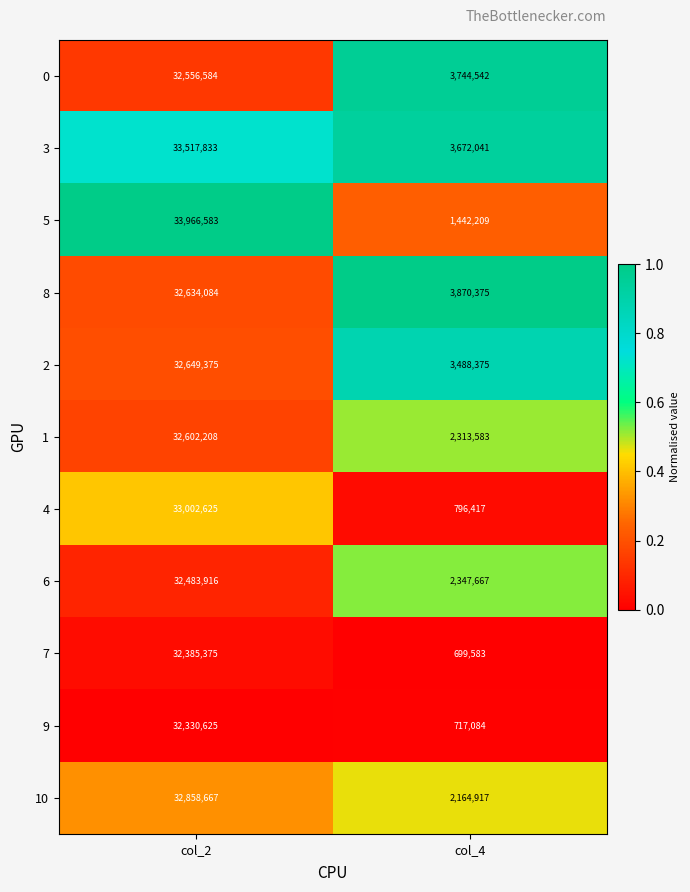

What is the sum of the 5 values at col_2 and col_4?

35408792